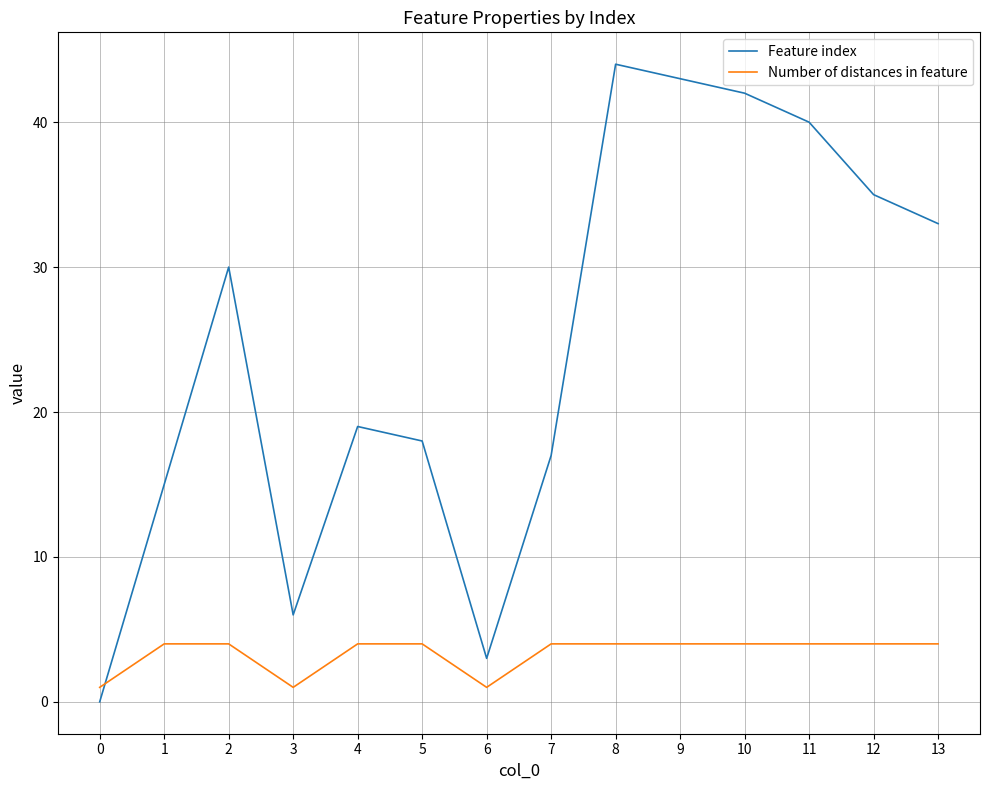

What are all the series names shown in the legend?

Feature index, Number of distances in feature